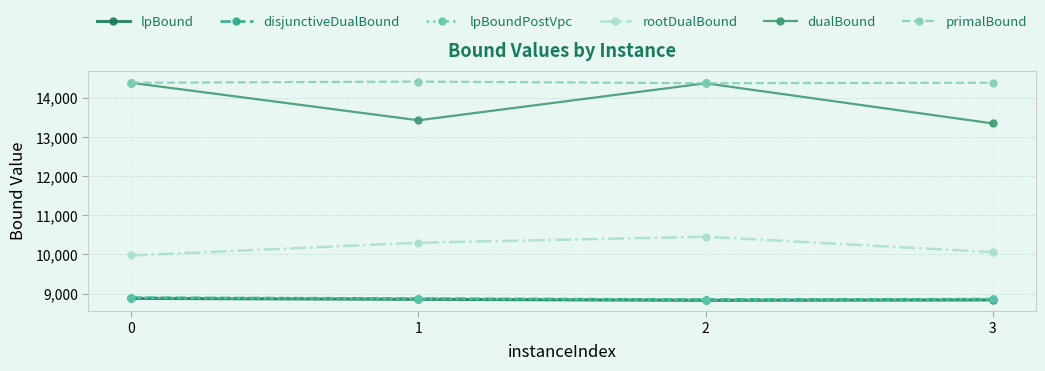

Is it true that lpBoundPostVpc equals 2723.3 at 0?

False